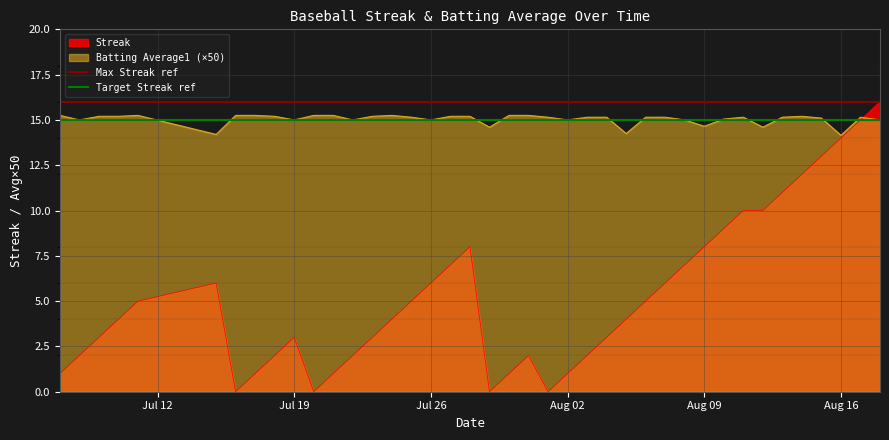

What is the sum of all Max Streak ref values?

32